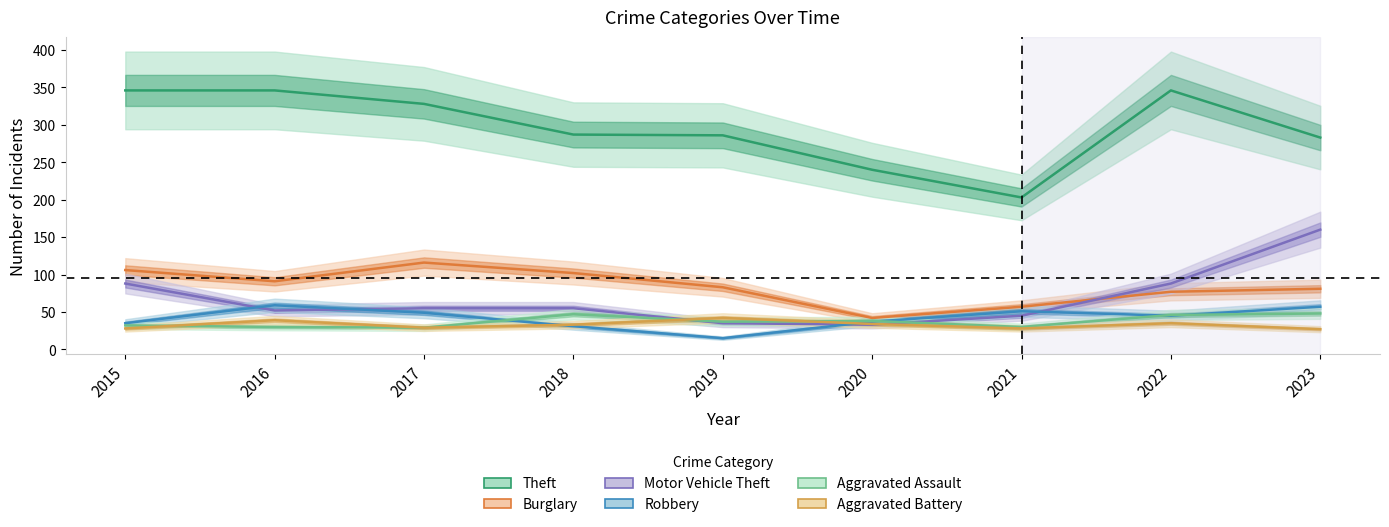

Where is the first local maximum for Aggravated Battery?

2016